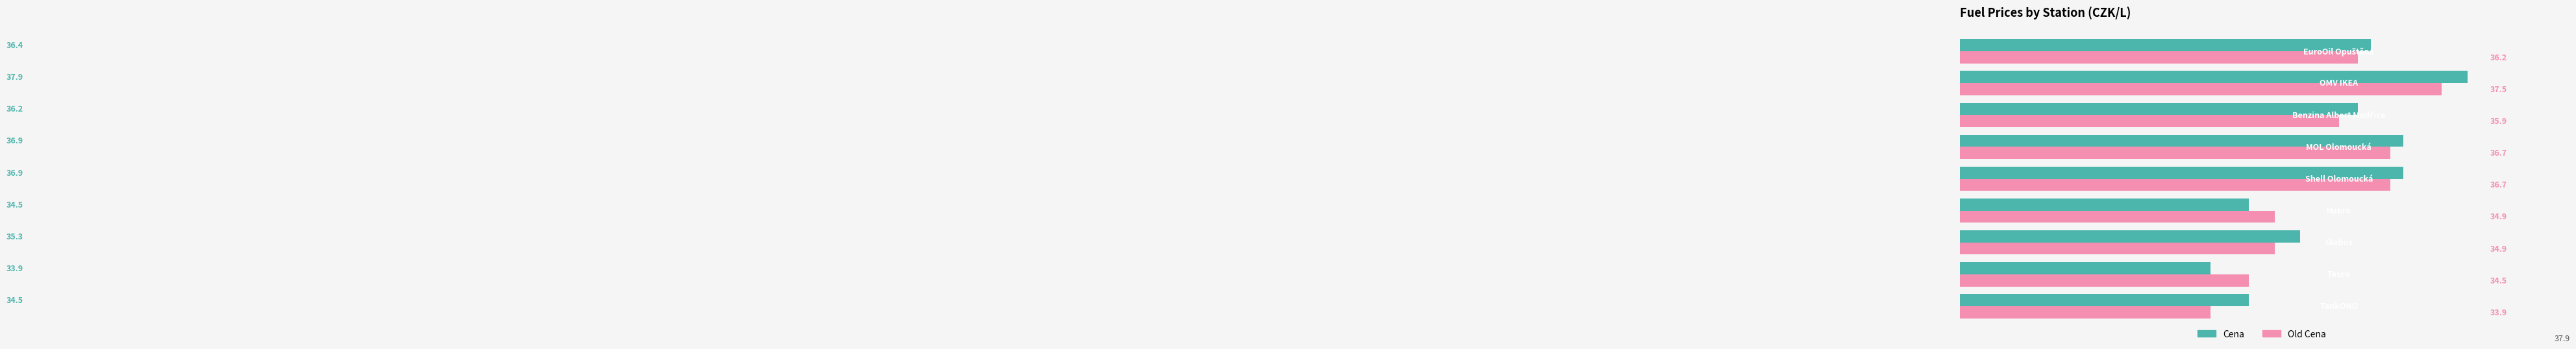

Rank the series by their average value, from lowest to highest.

Old Cena, Cena